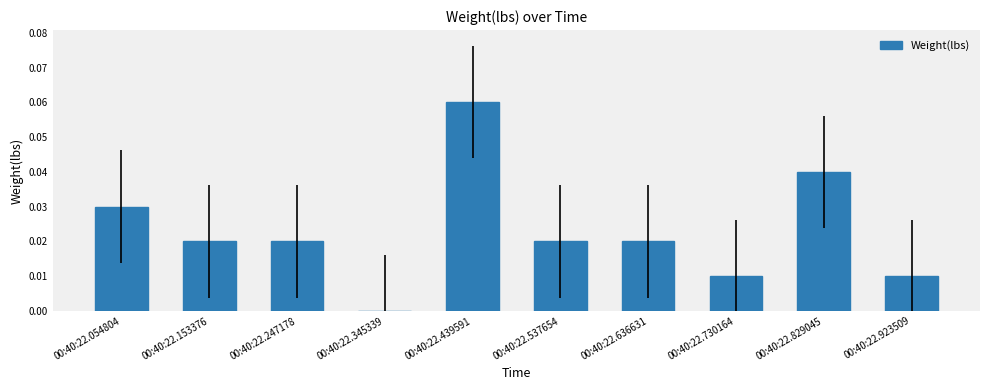

Is it true that the value at 00:40:22.636631 is 0.0?

True